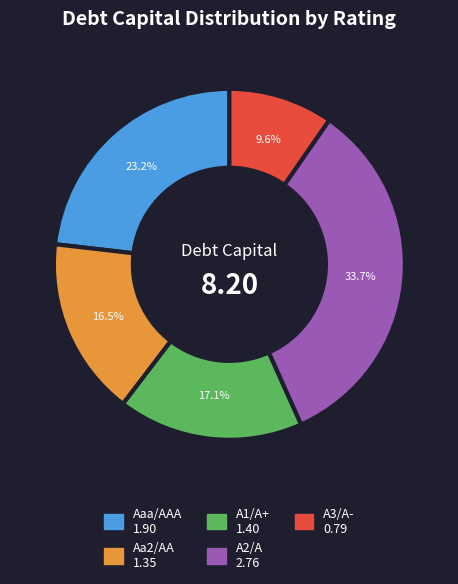

Rank the categories by value from lowest to highest.

A3/A-, Aa2/AA, A1/A+, Aaa/AAA, A2/A